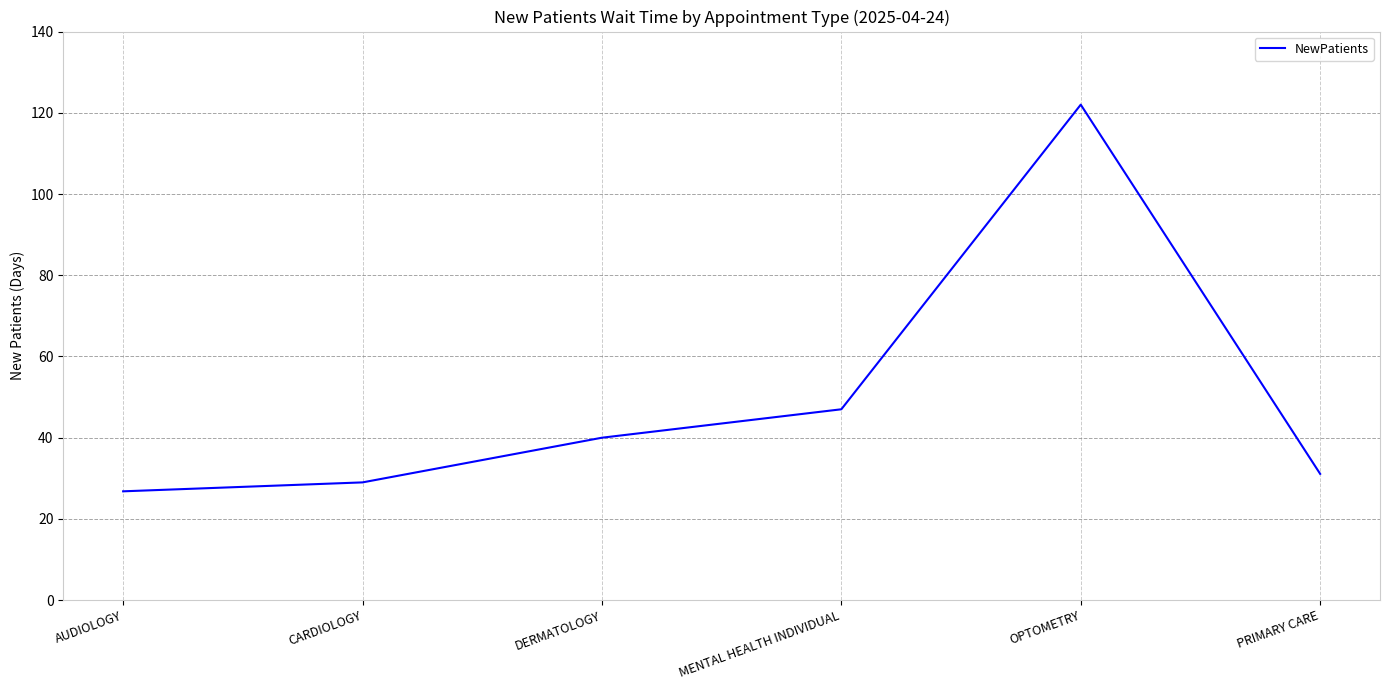

Read the value at MENTAL HEALTH INDIVIDUAL.

47.0